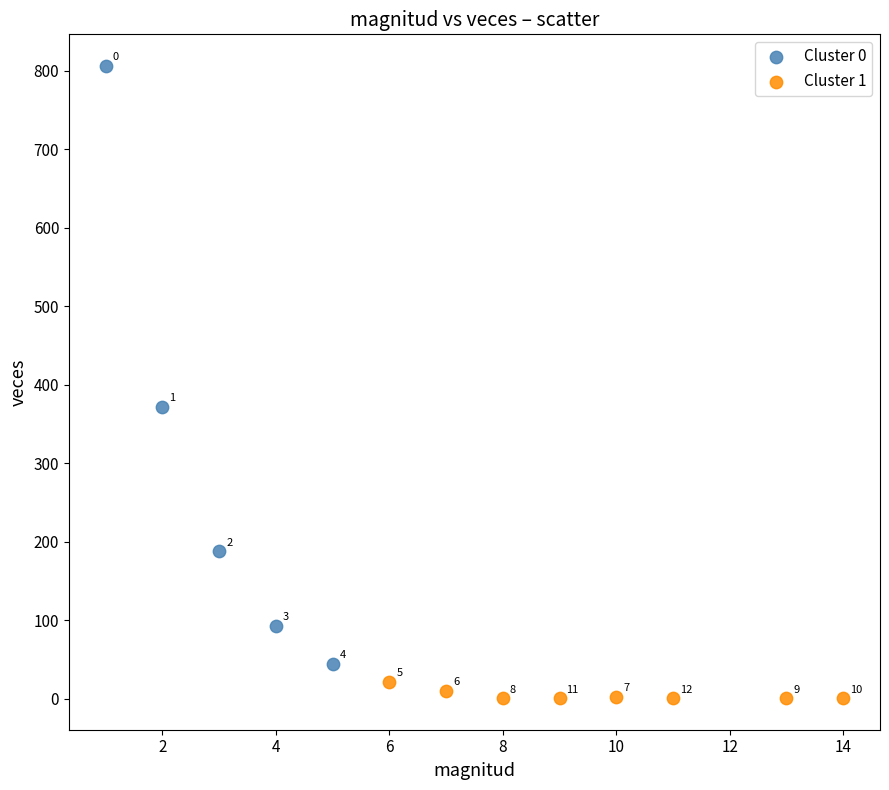

Which series has the largest Y range (max minus min)?

Cluster 0